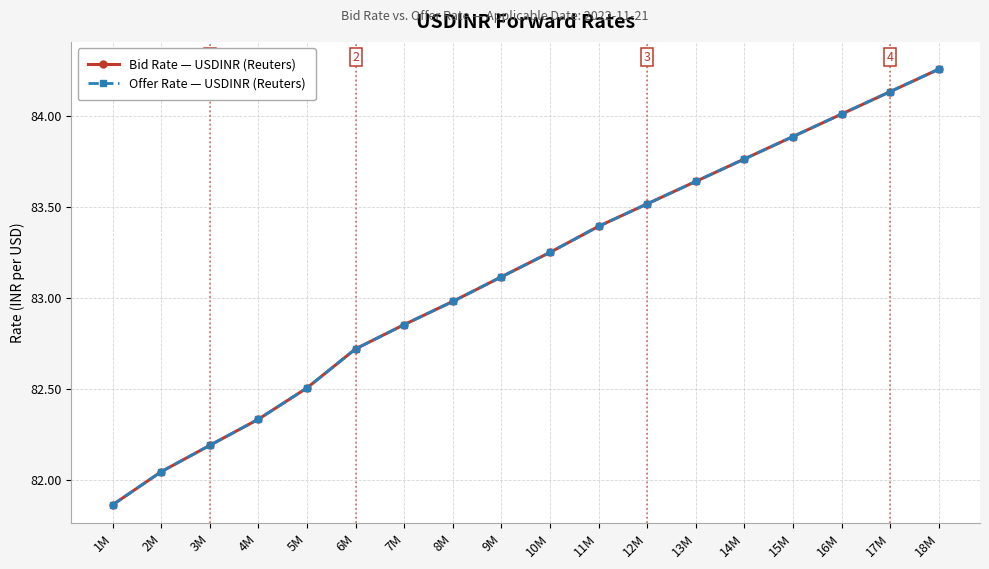

Reading left to right, list all the values displayed in this chart.

Bid Rate — USDINR (Reuters): 81.9	82.0	82.2	82.3	82.5	82.7	82.9	83.0	83.1	83.2	83.4	83.5	83.6	83.8	83.9	84.0	84.1	84.3
Offer Rate — USDINR (Reuters): 81.9	82.0	82.2	82.3	82.5	82.7	82.9	83.0	83.1	83.2	83.4	83.5	83.6	83.8	83.9	84.0	84.1	84.3